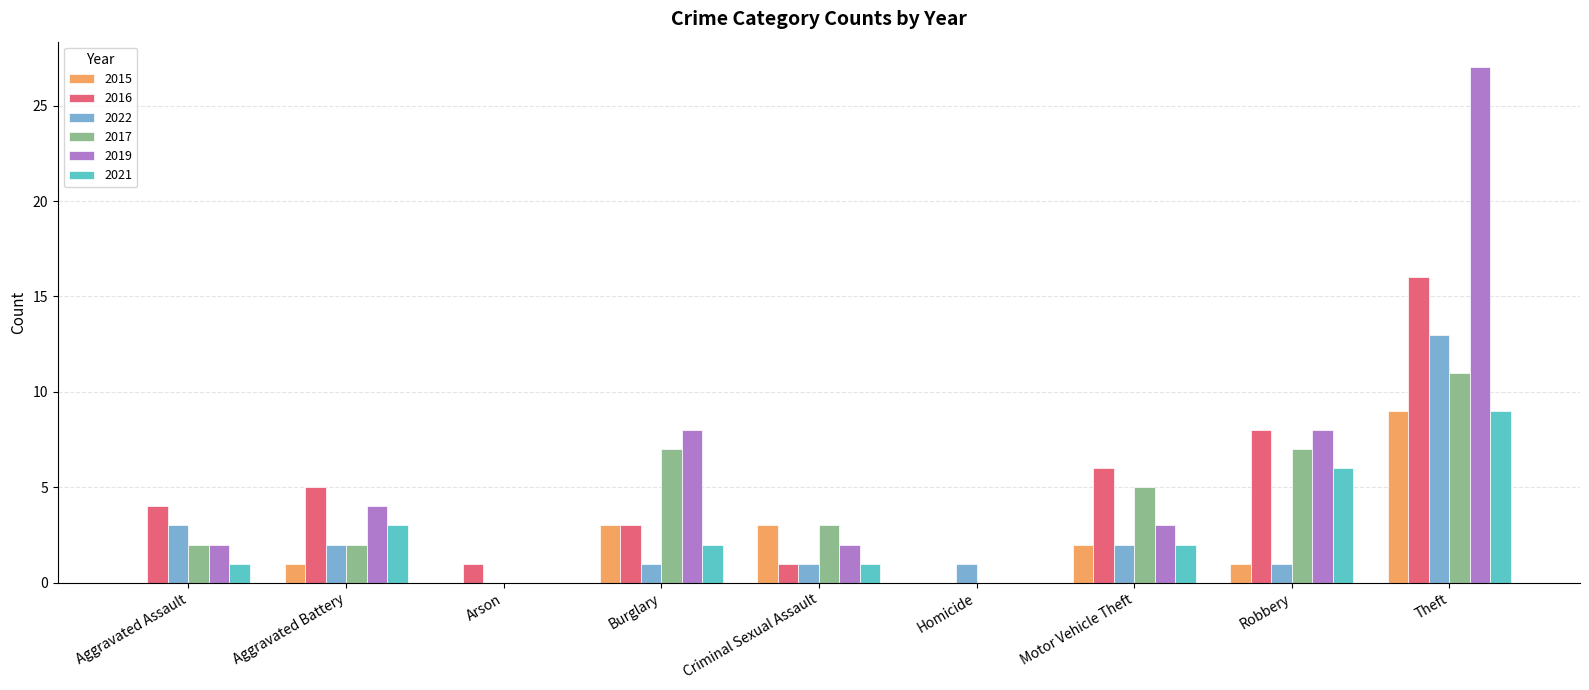

The 2015 series shows 3 at Burglary. True or false?

True